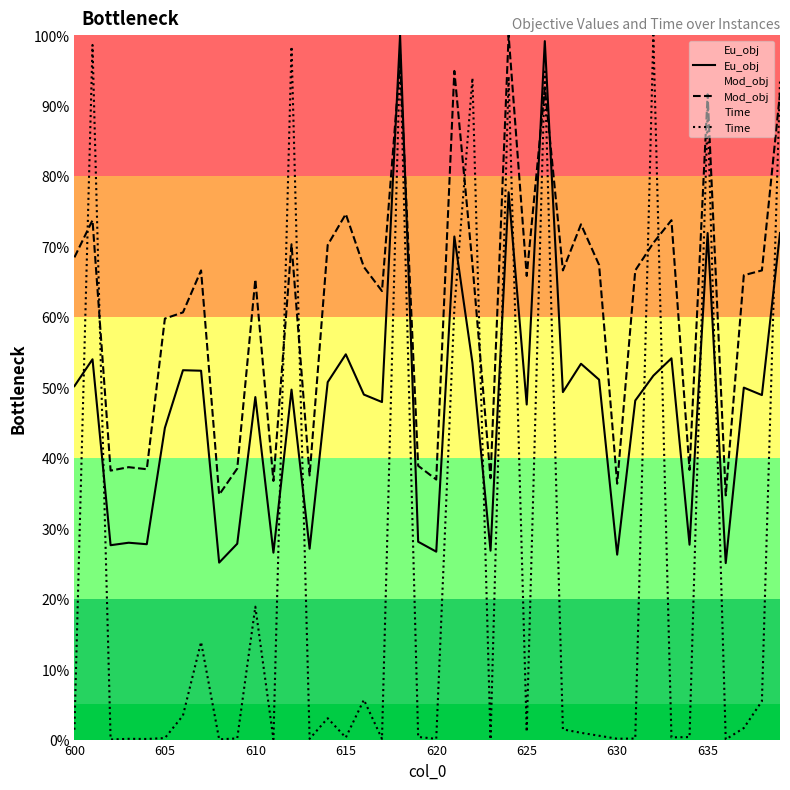

What is the difference between the maximum and minimum values in the Mod_obj series?

0.7